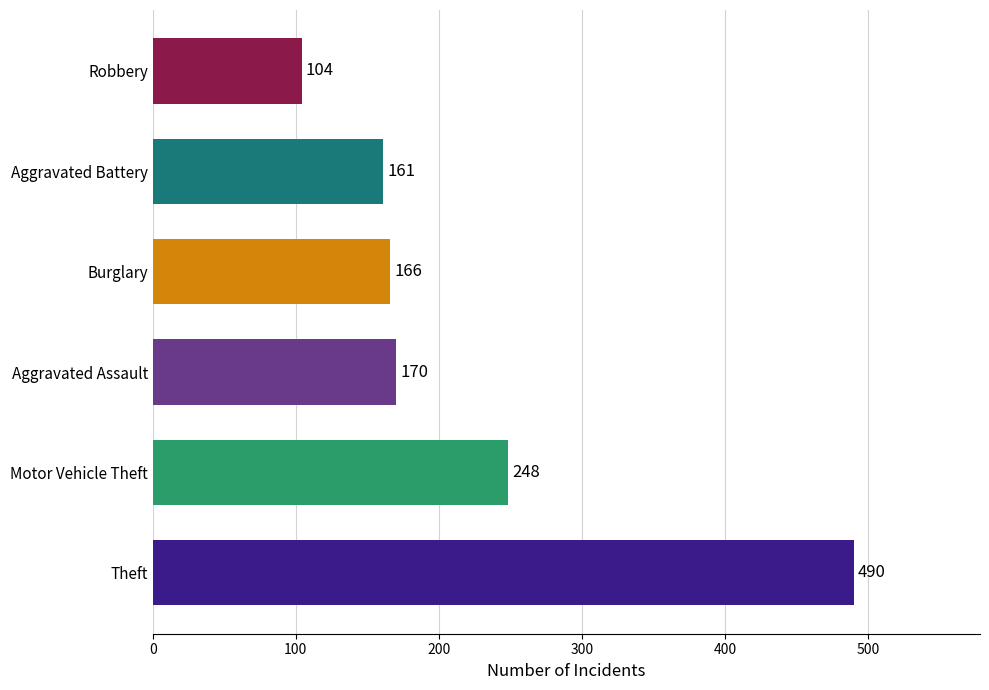

What is the difference between the maximum and minimum values?

386